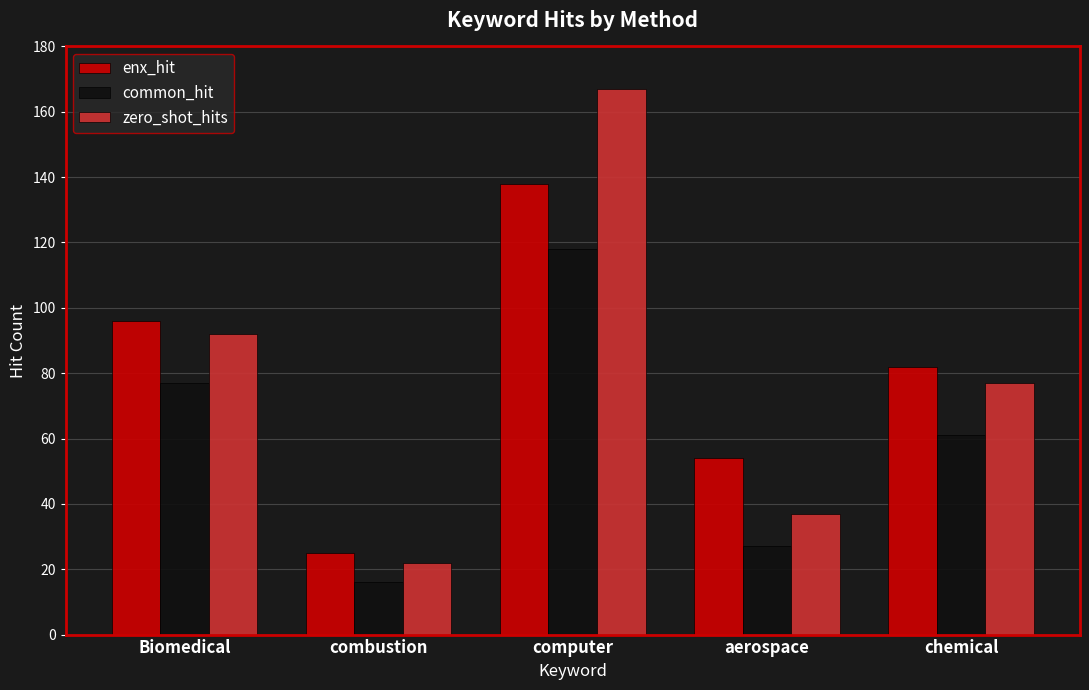

What is the approximate value of zero_shot_hits at combustion?

22